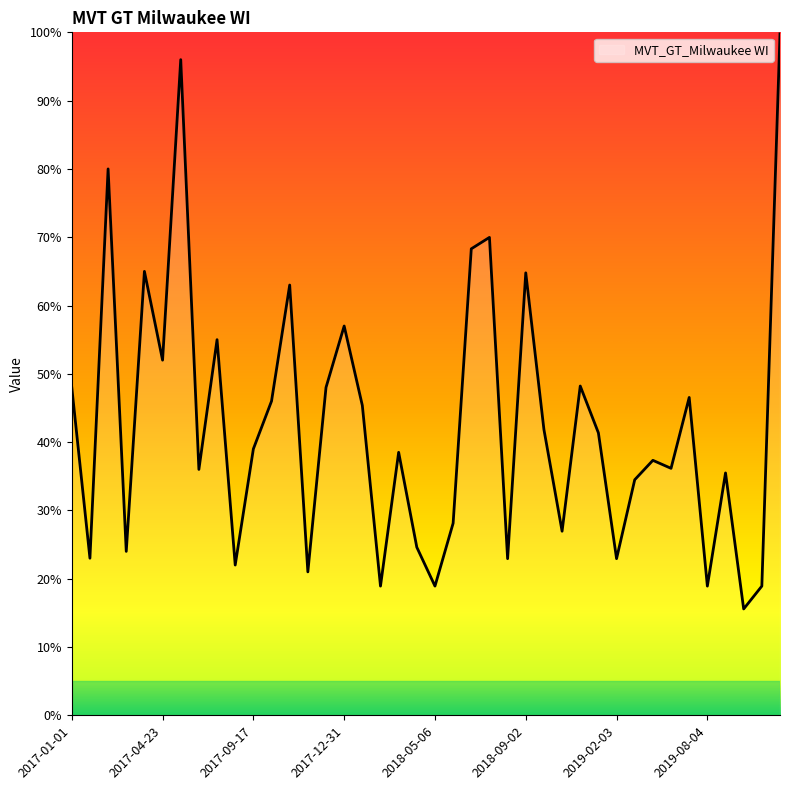

How many lines are shown in the chart?

1